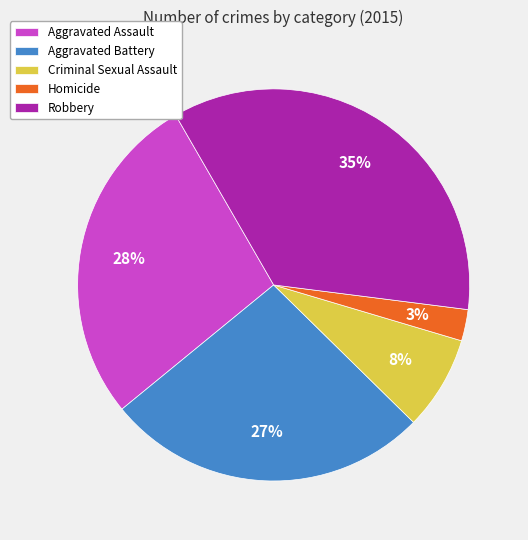

Does Homicide account for over 50% of the chart?

No